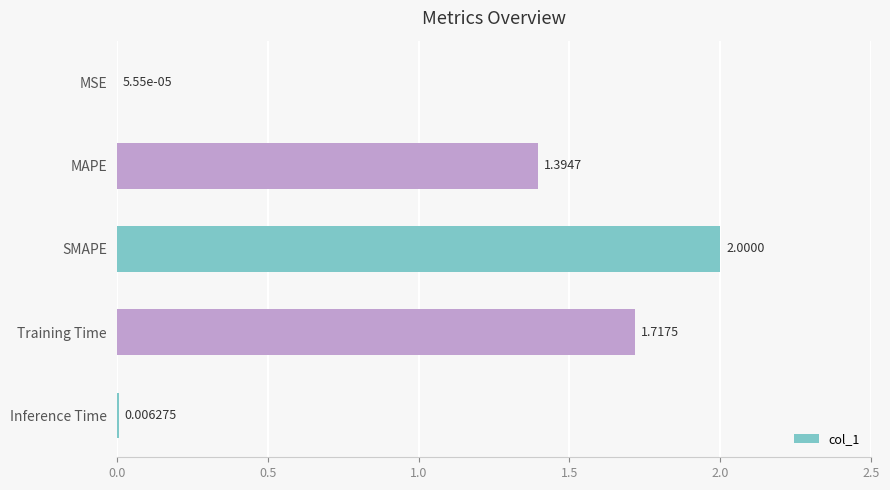

Where is the data nearest to the value 1?

MAPE